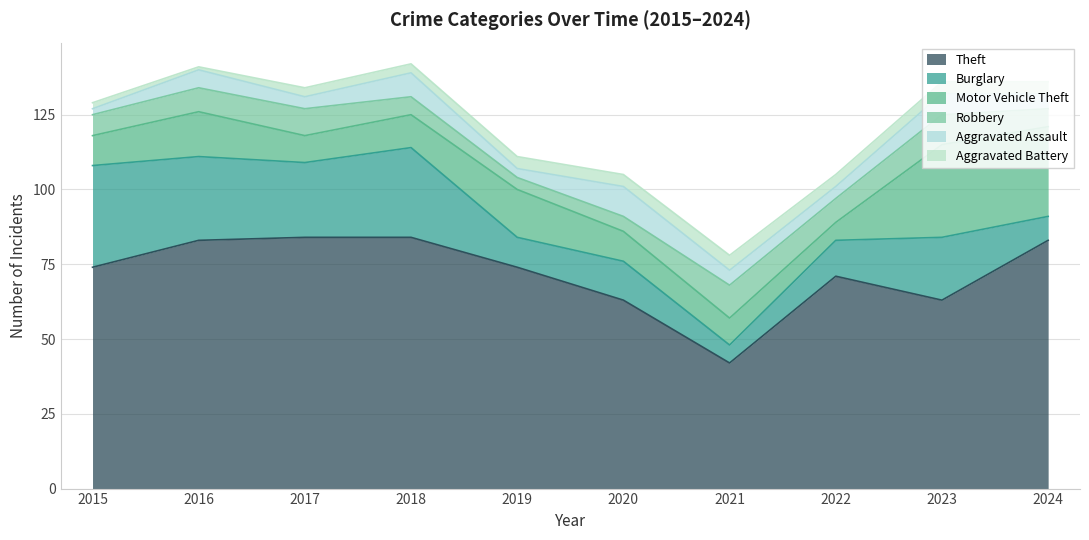

What is the lowest value of the Motor Vehicle Theft series?

6